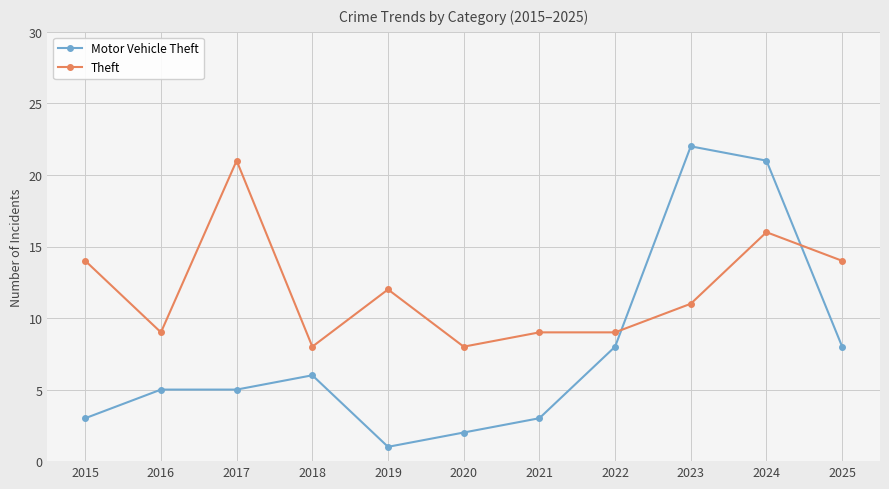

True or false: Motor Vehicle Theft has a value of 12 at 2025.

False